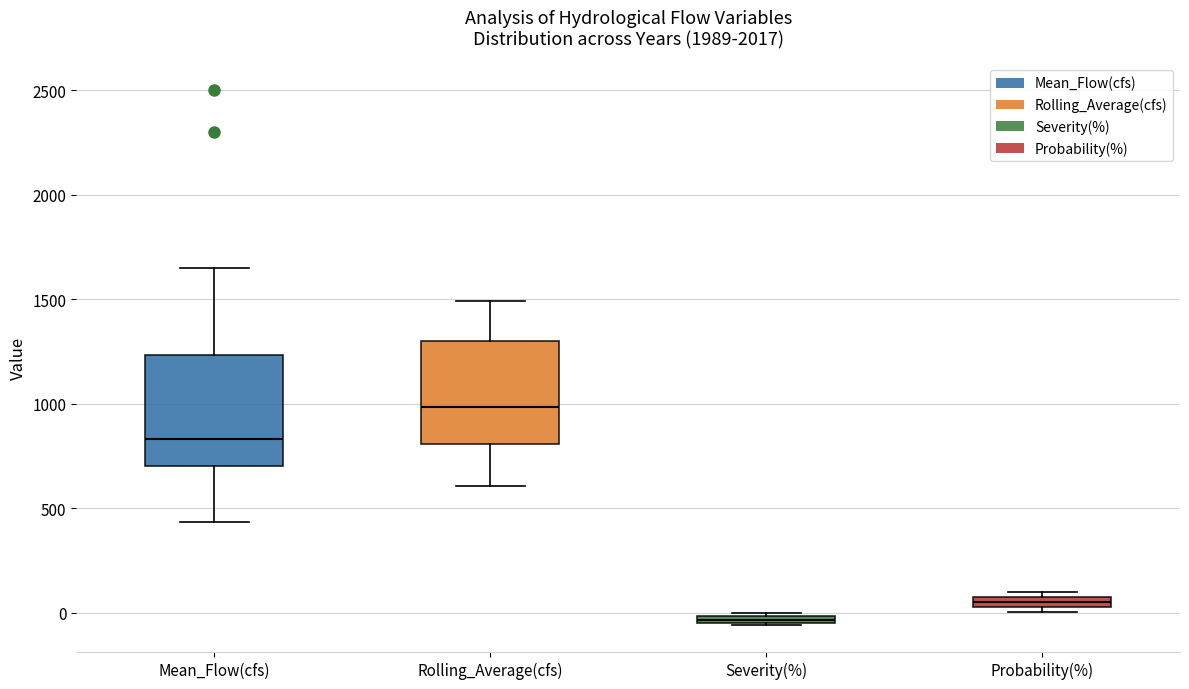

Which box has the lowest median line?

Severity(%)